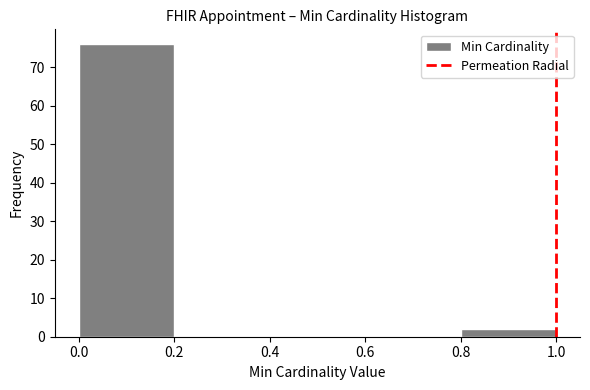

What is the height of the bar covering 0.8 to 1.0 on the x-axis? The values are not printed on the chart, so give them approximately, as read against the axis.

2